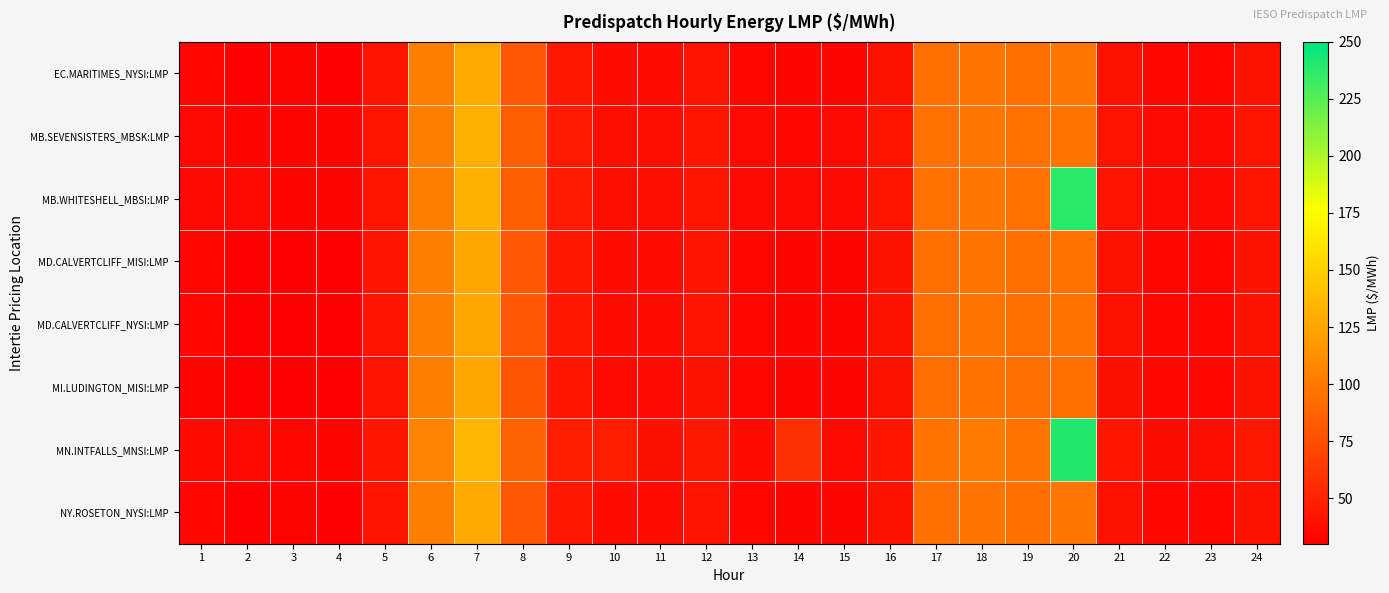

What is the greatest value displayed?

240.5